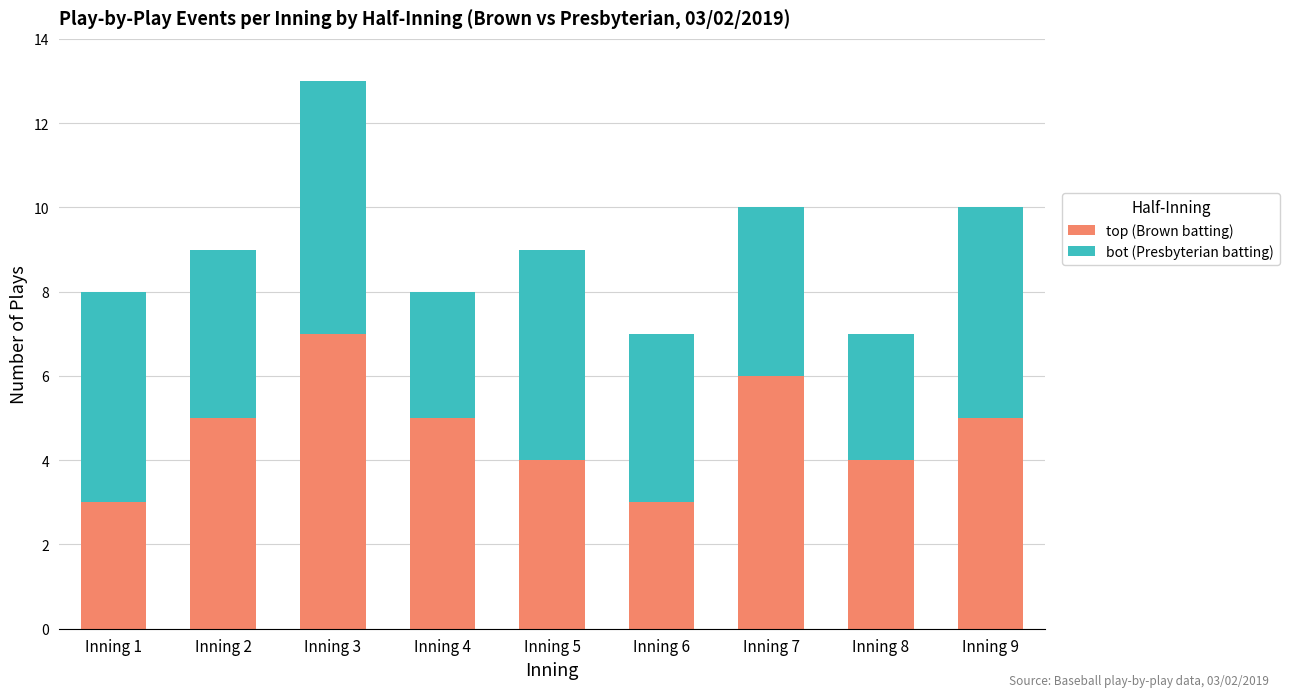

Are the bars grouped side by side (vs. stacked)?

No